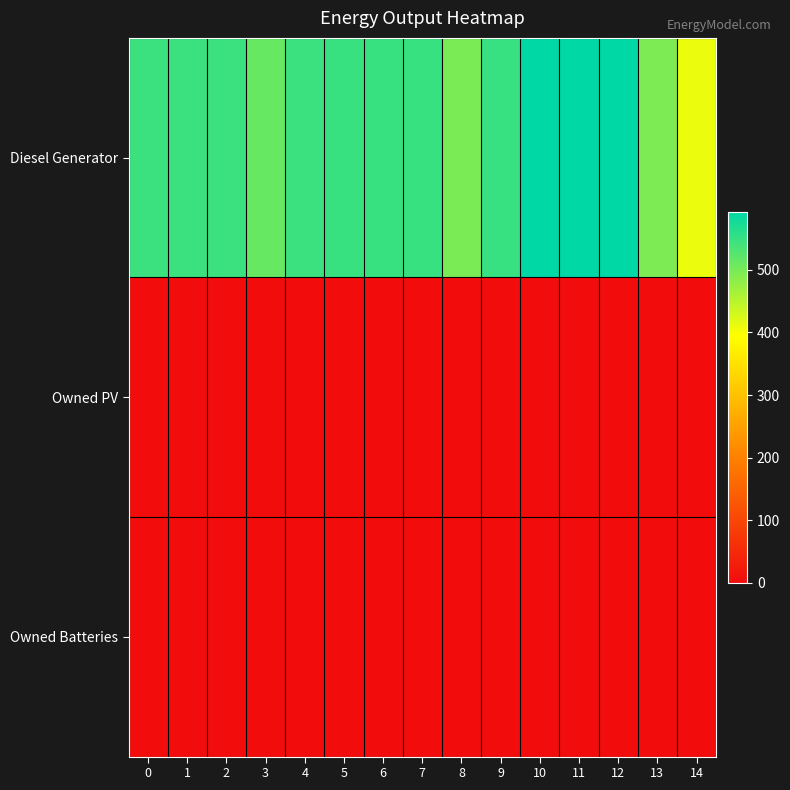

Which series changed the most between 3 and 8?

Diesel Generator